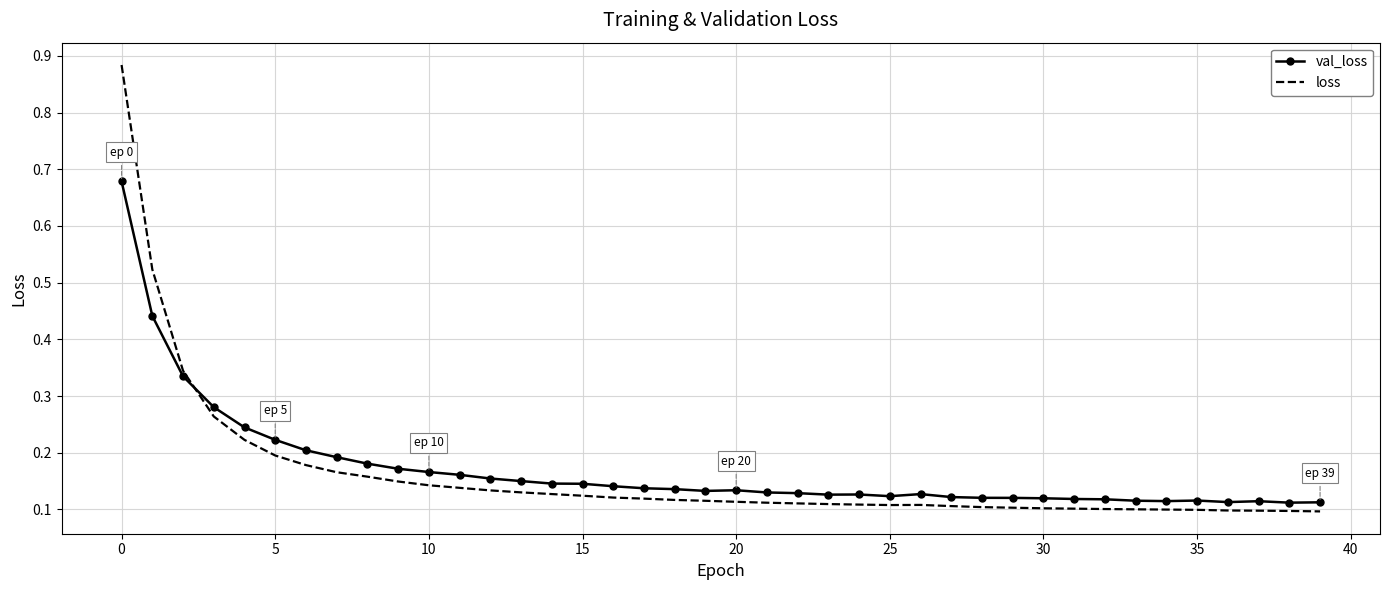

Count the number of categories in the chart.

40